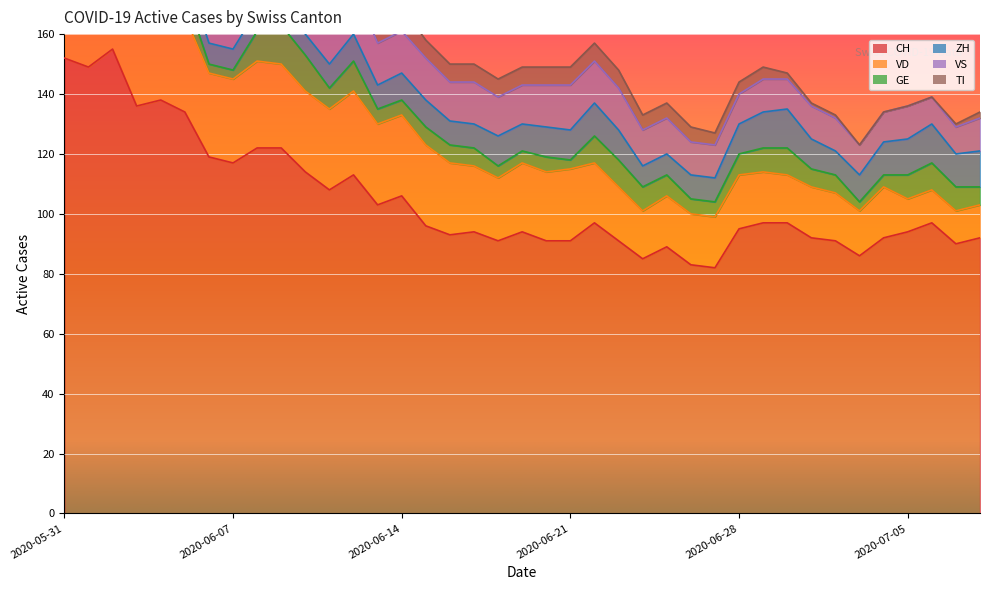

Reading right to left, list all the values displayed in this chart.

CH: 2020-07-08=92	2020-07-07=90	2020-07-06=97	2020-07-05=94	2020-07-04=92	2020-07-03=86	2020-07-02=91	2020-07-01=92	2020-06-30=97	2020-06-29=97	2020-06-28=95	2020-06-27=82	2020-06-26=83	2020-06-25=89	2020-06-24=85	2020-06-23=91	2020-06-22=97	2020-06-21=91	2020-06-20=91	2020-06-19=94	2020-06-18=91	2020-06-17=94	2020-06-16=93	2020-06-15=96	2020-06-14=106	2020-06-13=103	2020-06-12=113	2020-06-11=108	2020-06-10=114	2020-06-09=122	2020-06-08=122	2020-06-07=117	2020-06-06=119	2020-06-05=134	2020-06-04=138	2020-06-03=136	2020-06-02=155	2020-06-01=149	2020-05-31=152
VD: 2020-07-08=11	2020-07-07=11	2020-07-06=11	2020-07-05=11	2020-07-04=17	2020-07-03=15	2020-07-02=16	2020-07-01=17	2020-06-30=16	2020-06-29=17	2020-06-28=18	2020-06-27=17	2020-06-26=17	2020-06-25=17	2020-06-24=16	2020-06-23=18	2020-06-22=20	2020-06-21=24	2020-06-20=23	2020-06-19=23	2020-06-18=21	2020-06-17=22	2020-06-16=24	2020-06-15=27	2020-06-14=27	2020-06-13=27	2020-06-12=28	2020-06-11=27	2020-06-10=27	2020-06-09=28	2020-06-08=29	2020-06-07=28	2020-06-06=28	2020-06-05=32	2020-06-04=31	2020-06-03=31	2020-06-02=31	2020-06-01=28	2020-05-31=29
GE: 2020-07-08=6	2020-07-07=8	2020-07-06=9	2020-07-05=8	2020-07-04=4	2020-07-03=3	2020-07-02=6	2020-07-01=6	2020-06-30=9	2020-06-29=8	2020-06-28=7	2020-06-27=5	2020-06-26=5	2020-06-25=7	2020-06-24=8	2020-06-23=9	2020-06-22=9	2020-06-21=3	2020-06-20=5	2020-06-19=4	2020-06-18=4	2020-06-17=6	2020-06-16=6	2020-06-15=6	2020-06-14=5	2020-06-13=5	2020-06-12=10	2020-06-11=7	2020-06-10=12	2020-06-09=13	2020-06-08=10	2020-06-07=3	2020-06-06=3	2020-06-05=8	2020-06-04=10	2020-06-03=8	2020-06-02=8	2020-06-01=2	2020-05-31=2
ZH: 2020-07-08=12	2020-07-07=11	2020-07-06=13	2020-07-05=12	2020-07-04=11	2020-07-03=9	2020-07-02=8	2020-07-01=10	2020-06-30=13	2020-06-29=12	2020-06-28=10	2020-06-27=8	2020-06-26=8	2020-06-25=7	2020-06-24=7	2020-06-23=10	2020-06-22=11	2020-06-21=10	2020-06-20=10	2020-06-19=9	2020-06-18=10	2020-06-17=8	2020-06-16=8	2020-06-15=9	2020-06-14=9	2020-06-13=8	2020-06-12=9	2020-06-11=8	2020-06-10=7	2020-06-09=6	2020-06-08=7	2020-06-07=7	2020-06-06=7	2020-06-05=8	2020-06-04=9	2020-06-03=9	2020-06-02=11	2020-06-01=11	2020-05-31=11
VS: 2020-07-08=11	2020-07-07=9	2020-07-06=9	2020-07-05=11	2020-07-04=10	2020-07-03=10	2020-07-02=11	2020-07-01=11	2020-06-30=10	2020-06-29=11	2020-06-28=10	2020-06-27=11	2020-06-26=11	2020-06-25=12	2020-06-24=12	2020-06-23=14	2020-06-22=14	2020-06-21=15	2020-06-20=14	2020-06-19=13	2020-06-18=13	2020-06-17=14	2020-06-16=13	2020-06-15=14	2020-06-14=14	2020-06-13=14	2020-06-12=16	2020-06-11=16	2020-06-10=16	2020-06-09=16	2020-06-08=16	2020-06-07=16	2020-06-06=16	2020-06-05=16	2020-06-04=16	2020-06-03=15	2020-06-02=16	2020-06-01=16	2020-05-31=16
TI: 2020-07-08=2	2020-07-07=1	2020-07-06=0	2020-07-05=0	2020-07-04=0	2020-07-03=0	2020-07-02=1	2020-07-01=1	2020-06-30=2	2020-06-29=4	2020-06-28=4	2020-06-27=4	2020-06-26=5	2020-06-25=5	2020-06-24=5	2020-06-23=6	2020-06-22=6	2020-06-21=6	2020-06-20=6	2020-06-19=6	2020-06-18=6	2020-06-17=6	2020-06-16=6	2020-06-15=6	2020-06-14=8	2020-06-13=9	2020-06-12=9	2020-06-11=10	2020-06-10=10	2020-06-09=12	2020-06-08=13	2020-06-07=14	2020-06-06=15	2020-06-05=17	2020-06-04=18	2020-06-03=20	2020-06-02=26	2020-06-01=28	2020-05-31=30